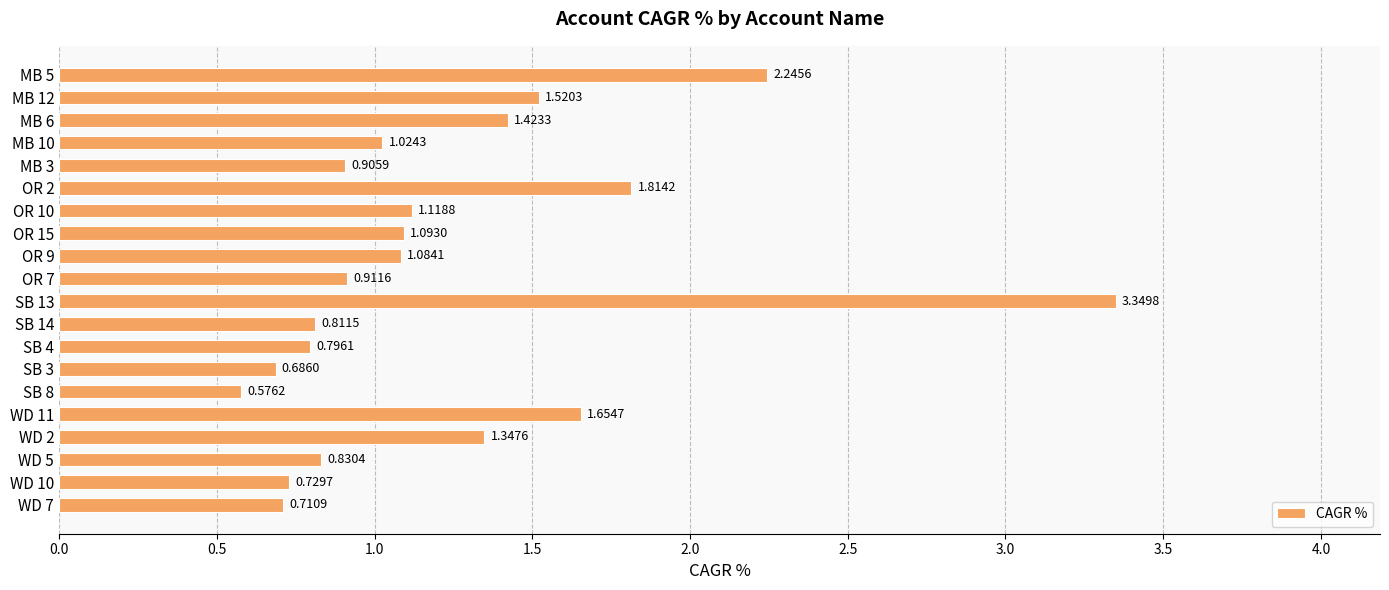

What is the change in value from MB 12 to OR 9?

-0.4